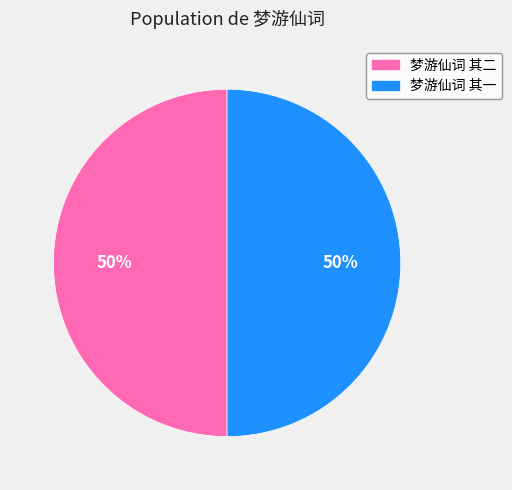

Combined, do 梦游仙词 其一 and 梦游仙词 其二 account for over 50%?

Yes